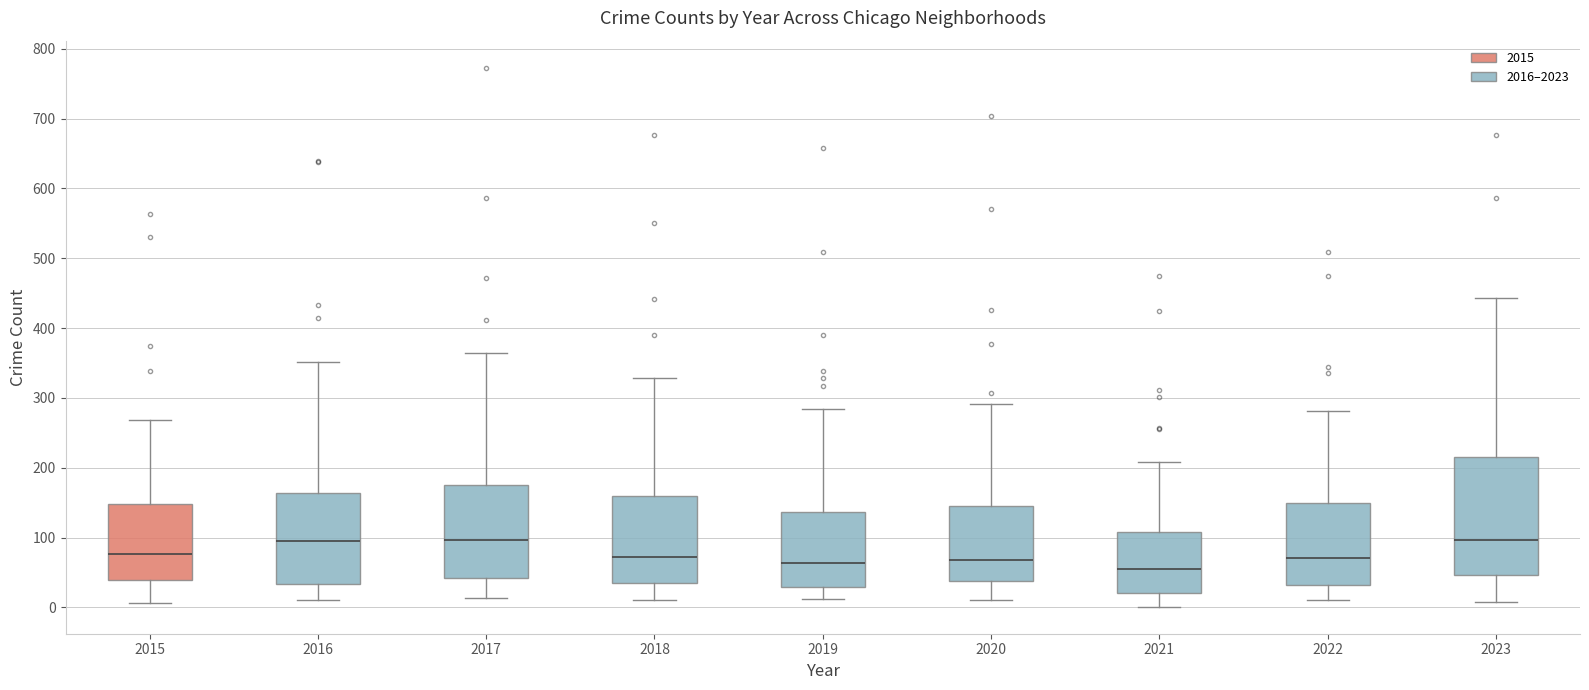

Reading left to right, transcribe this box plot: for each box, give where its median line is, the range the box spans, and where its two whiskers end, as read against the y-axis. The values are not printed on the chart, so give them approximately, as read against the axis.

2015: median 80, box 40 to 150, whiskers 10 to 270
2016: median 100, box 30 to 160, whiskers 10 to 350
2017: median 100, box 40 to 180, whiskers 10 to 370
2018: median 70, box 30 to 160, whiskers 10 to 330
2019: median 60, box 30 to 140, whiskers 10 to 280
2020: median 70, box 40 to 150, whiskers 10 to 290
2021: median 50, box 20 to 110, whiskers 0 to 210
2022: median 70, box 30 to 150, whiskers 10 to 280
2023: median 100, box 50 to 220, whiskers 10 to 440